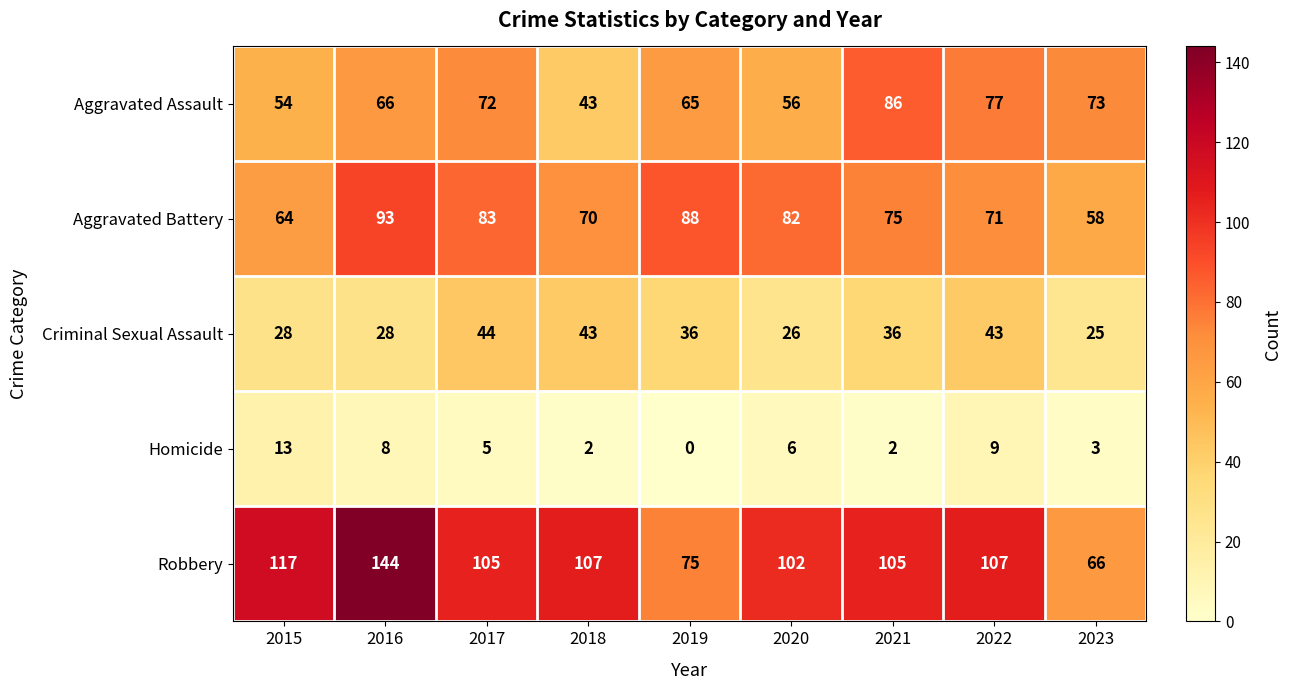

Between 2019 and 2023, which series saw the biggest shift?

Aggravated Battery